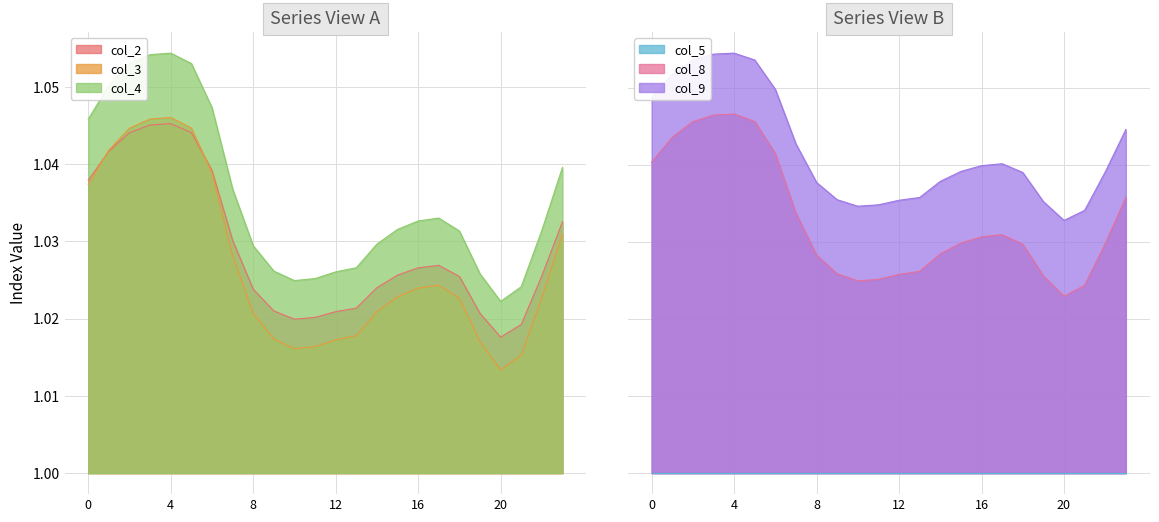

Where is the first local maximum for col_2?

4